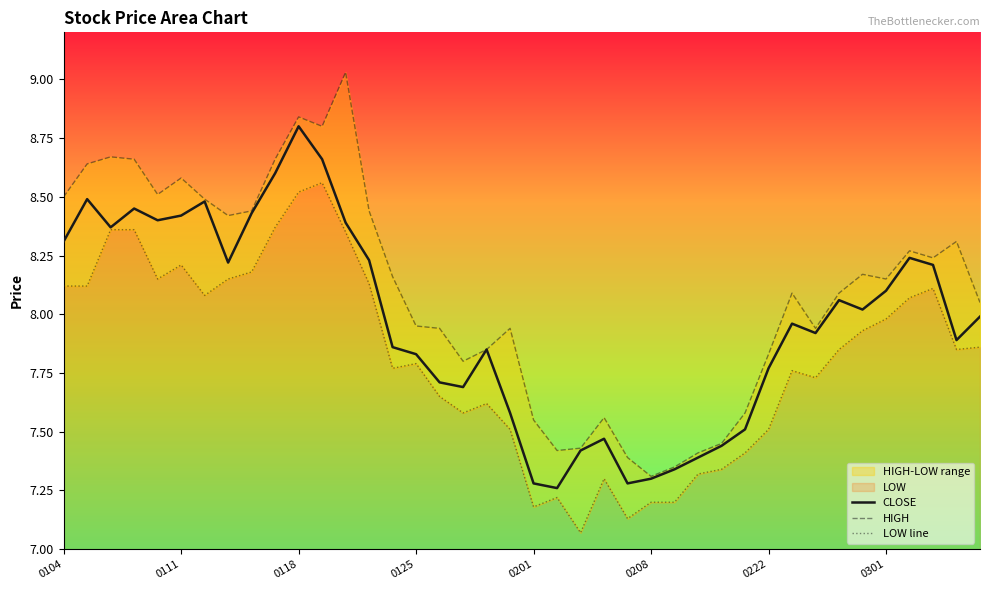

Does the chart have visible grid lines?

No